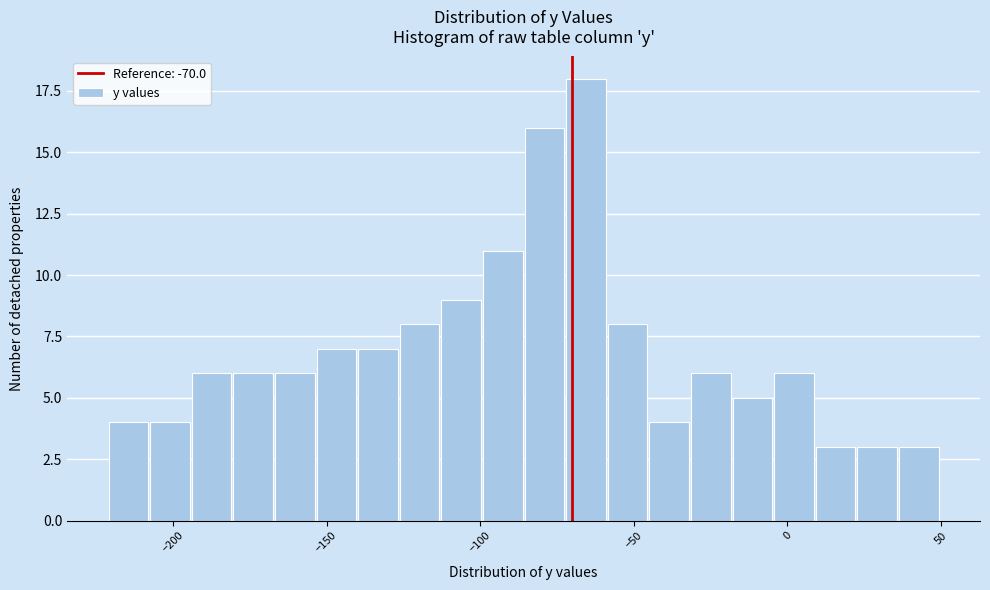

Read against the x-axis, roughly where is the centre of the tallest bar?

-65